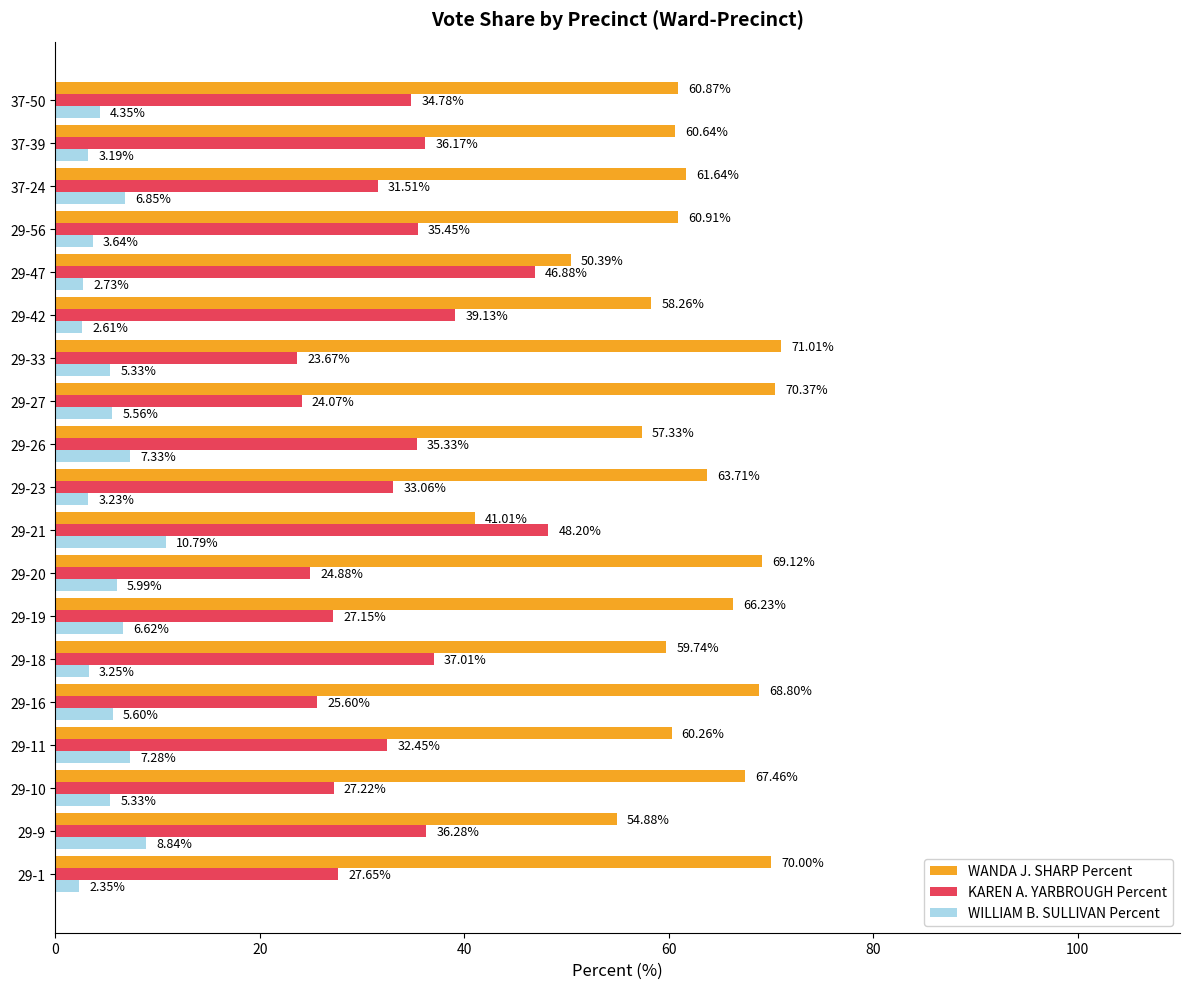

Count the number of categories in the chart.

19